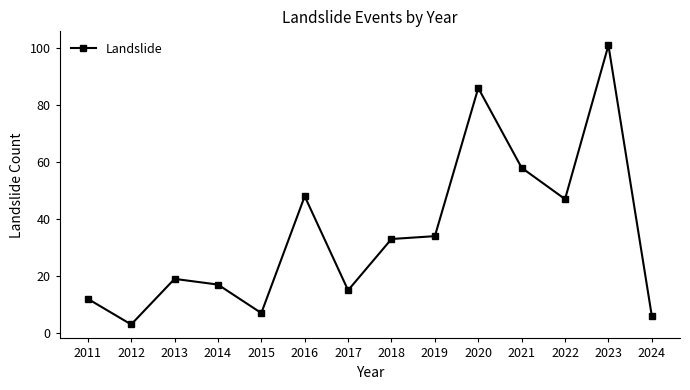

The value at 2022 is 12. True or false?

False